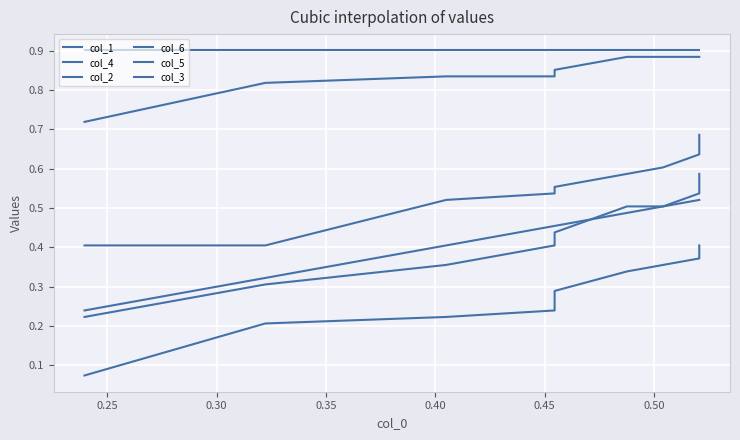

True or false: col_4 and col_2 cross at least once.

False